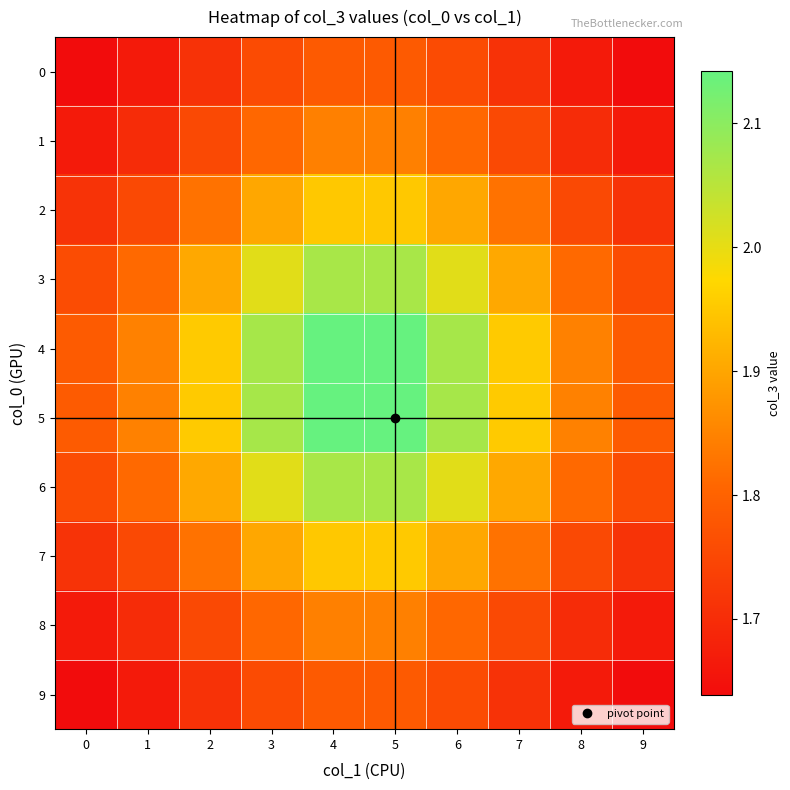

What is the minimum value shown in the chart?

1.6